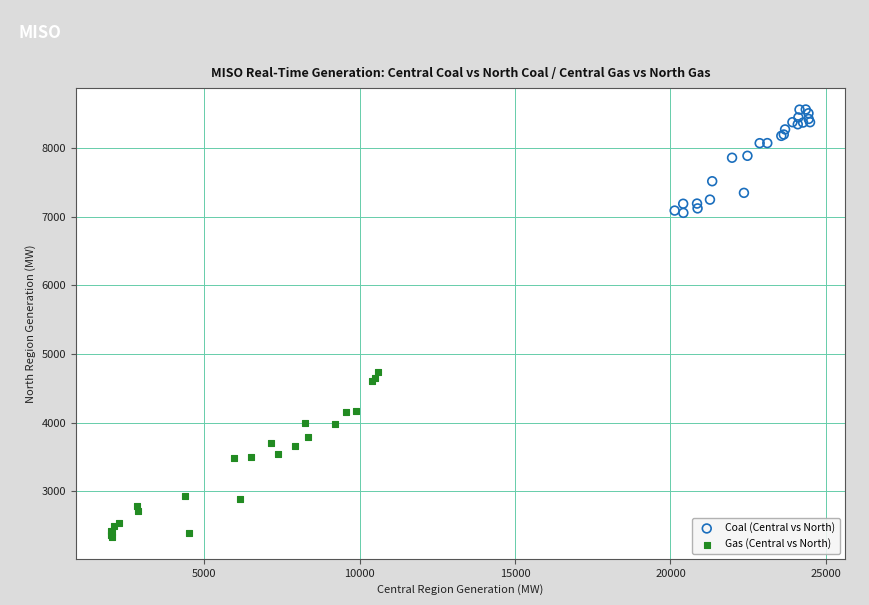

What are all the series names shown in the legend?

Coal (Central vs North), Gas (Central vs North)